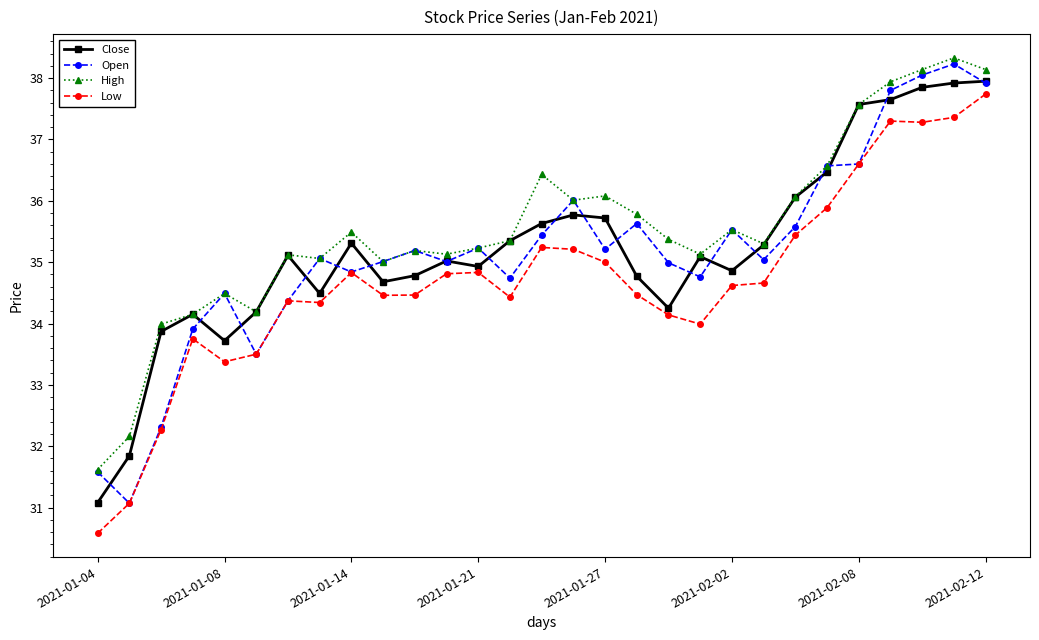

What is the value of the Close point at the 21st from the left?

34.9